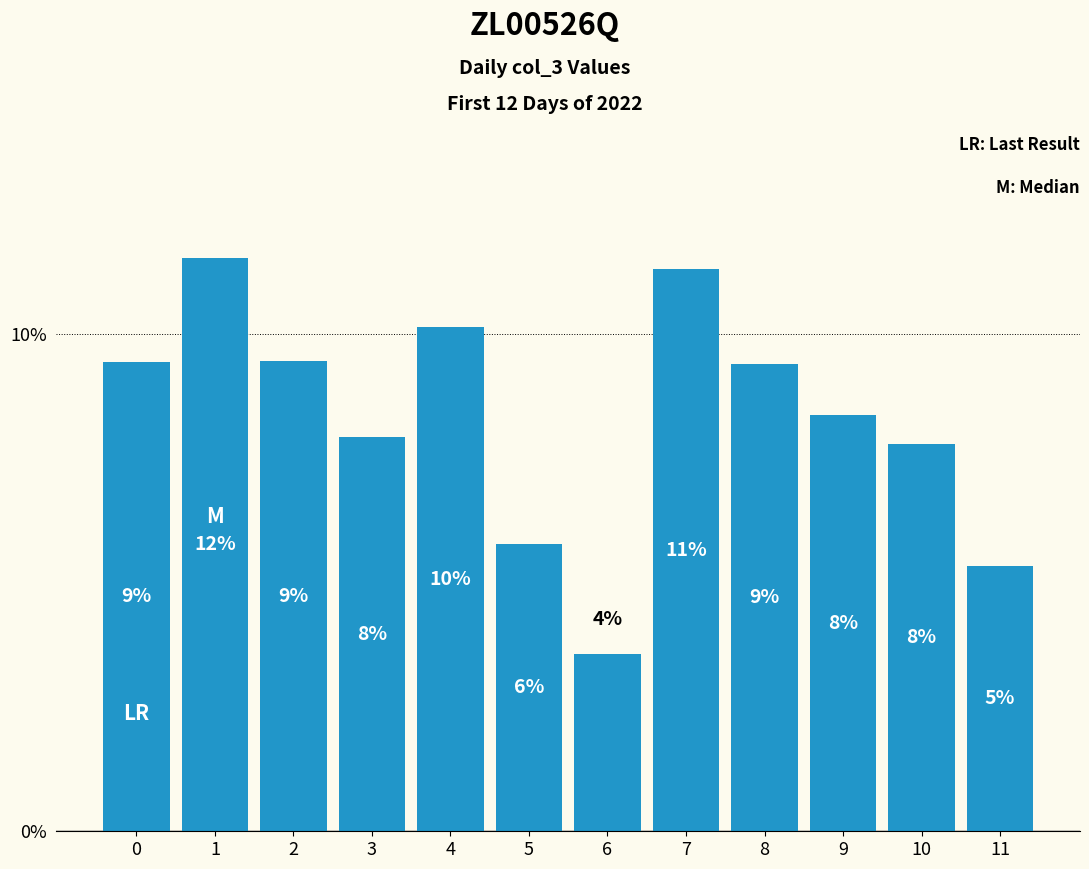

Are the bars horizontal?

No